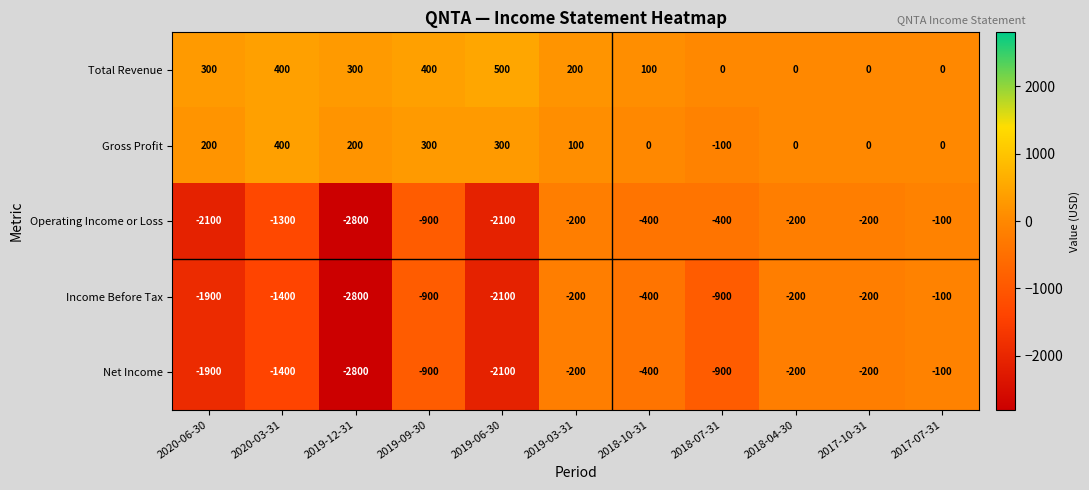

What is the maximum value for Income Before Tax?

-100